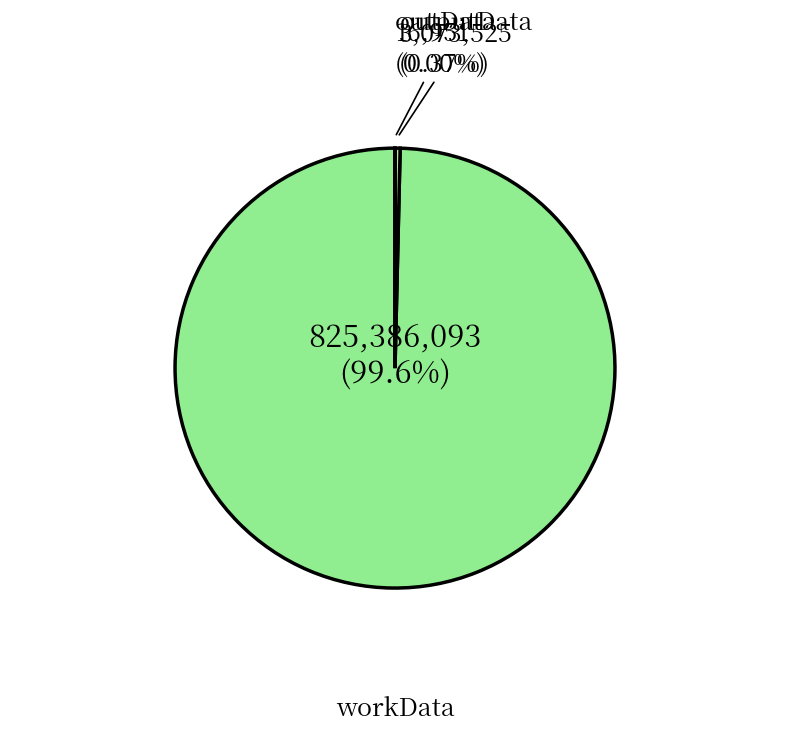

What is the smallest slice in the pie chart?

outputData